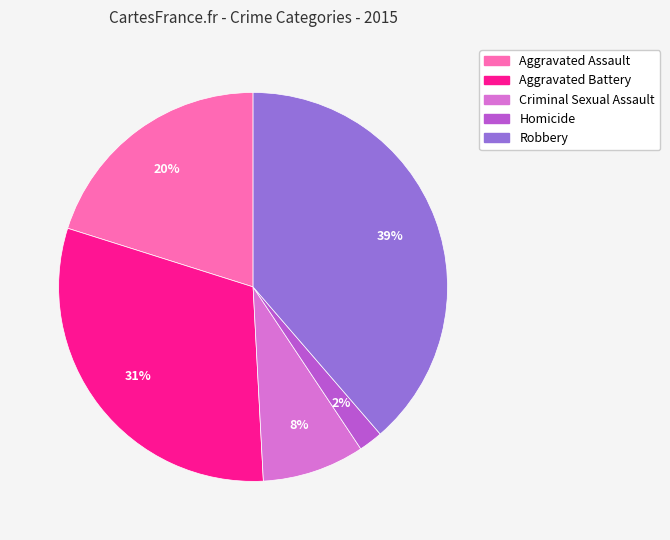

What is the ratio of the value at Criminal Sexual Assault to the value at Aggravated Assault?

0.4